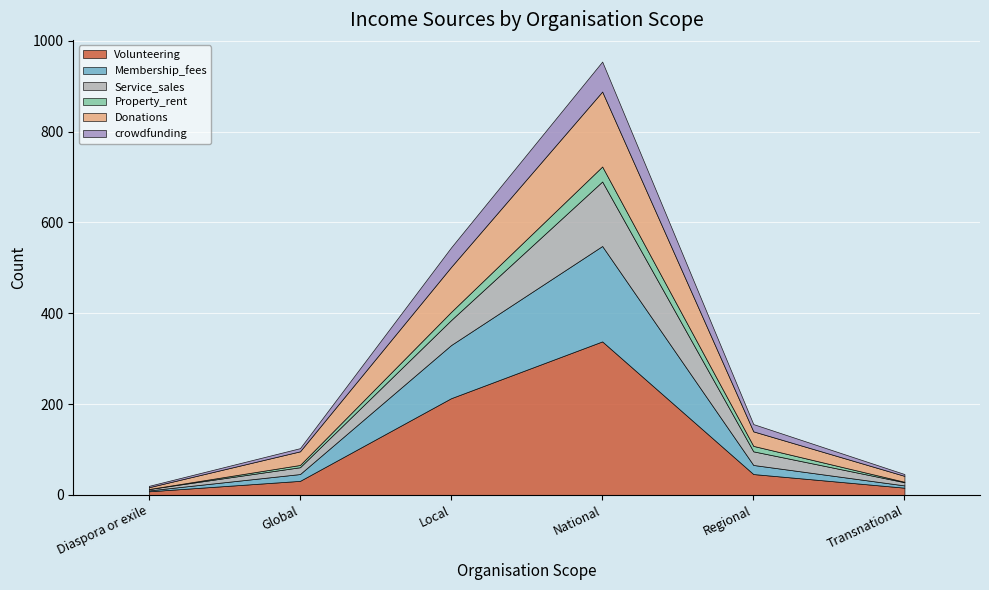

True or false: Donations and Property_rent intersect in this chart.

False